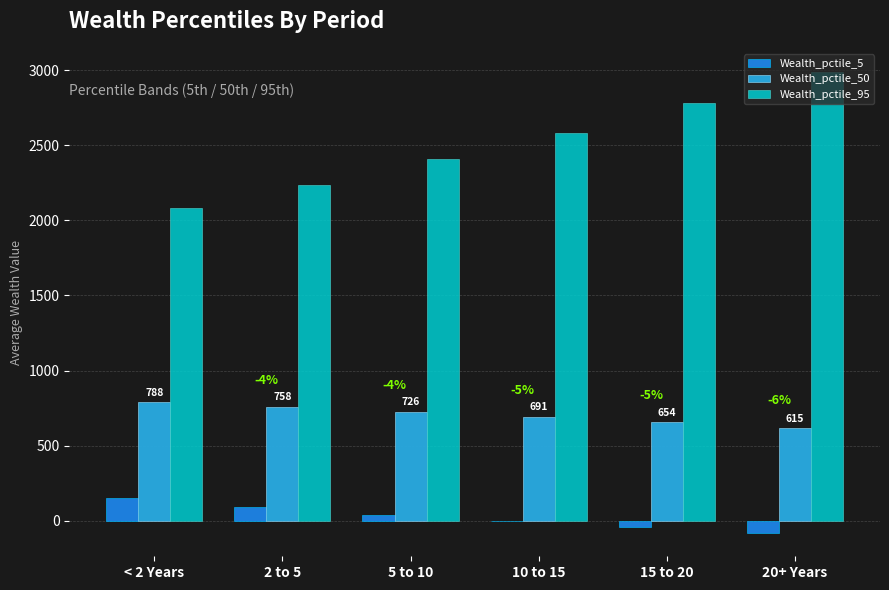

At which category is the sum across all series the highest?

20+ Years